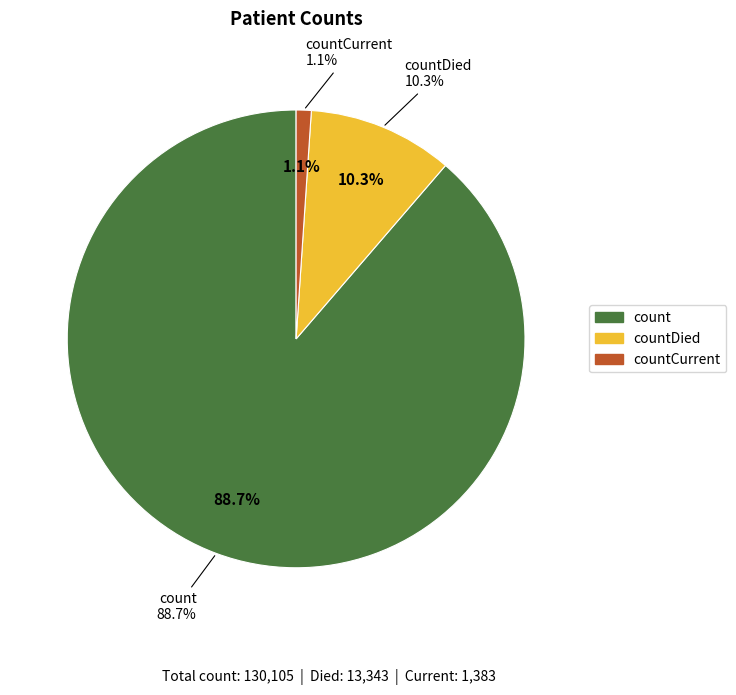

Is it true that countDied is 10% of the pie?

True